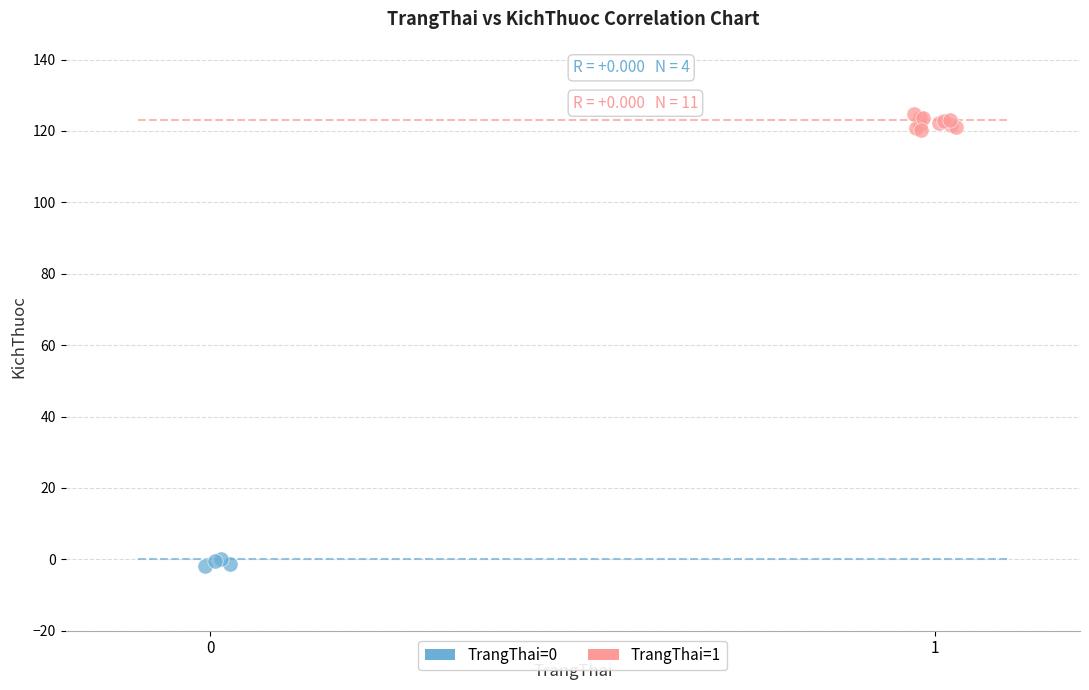

Which series contains the highest Y value?

TrangThai=1